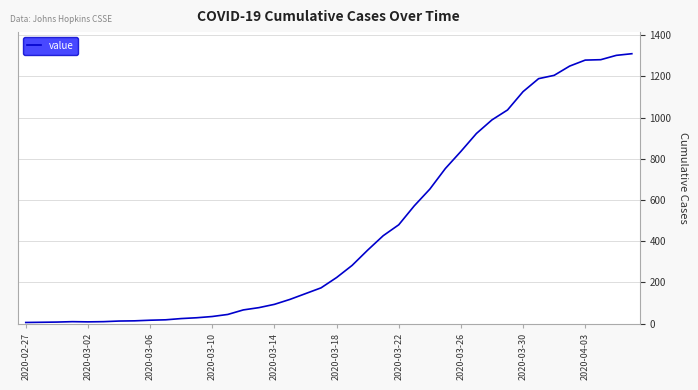

What is the greatest value displayed?

1310